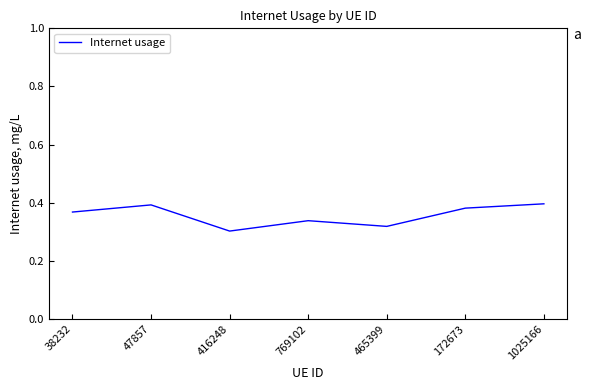

At which category does the chart reach its minimum across all series?

416248